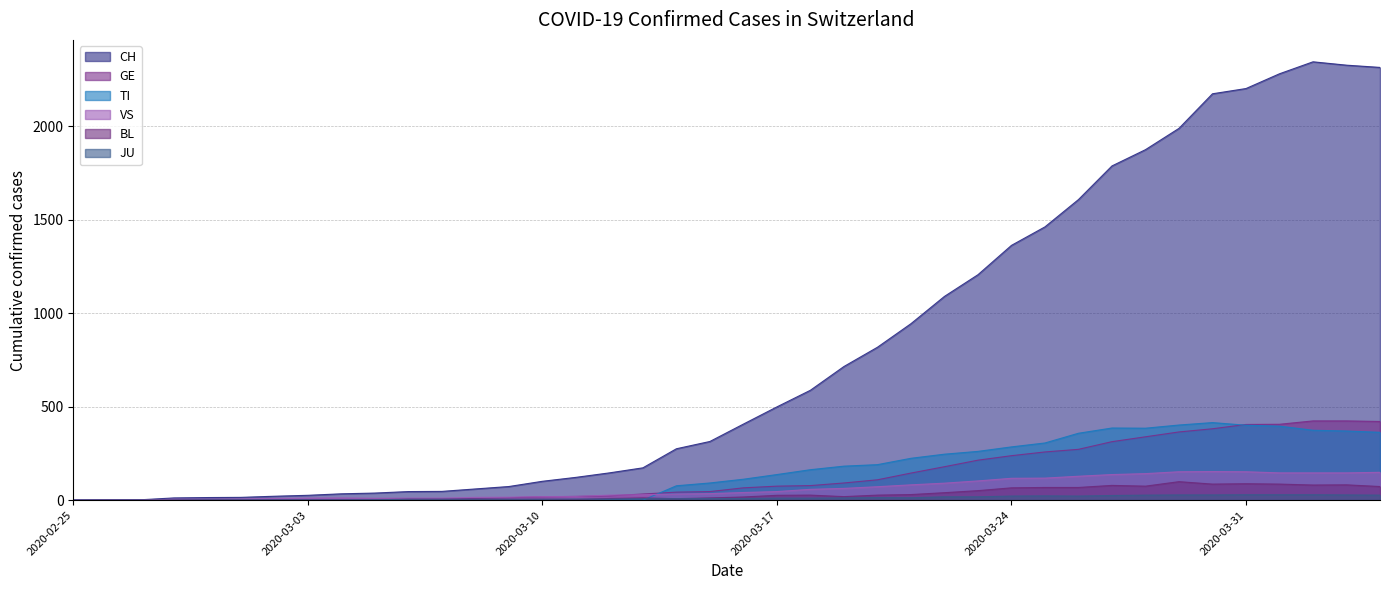

What is the difference between the maximum and minimum values in the VS series?

153